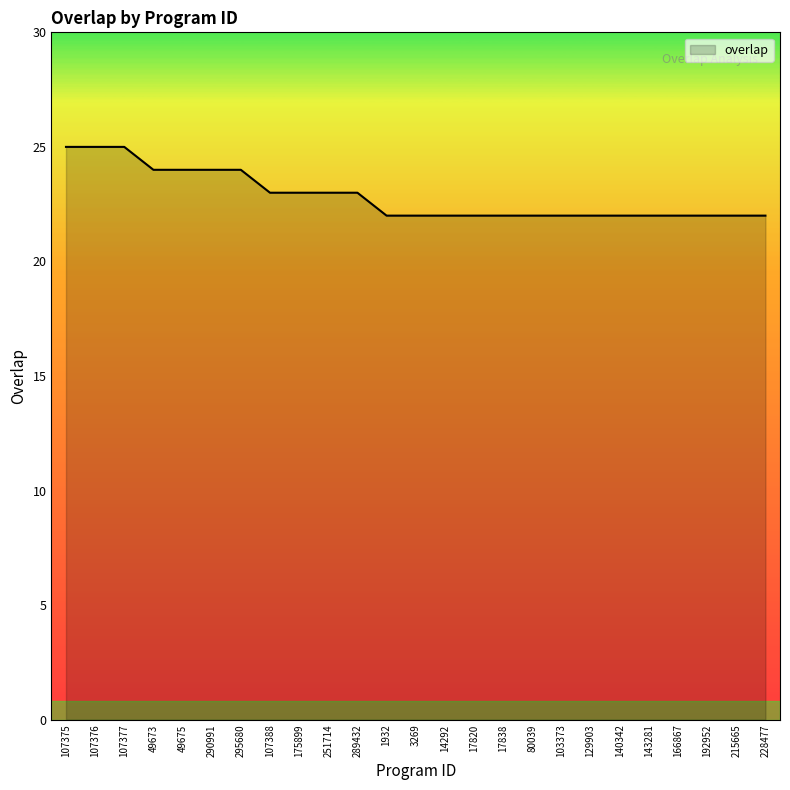

What is the average value?

23